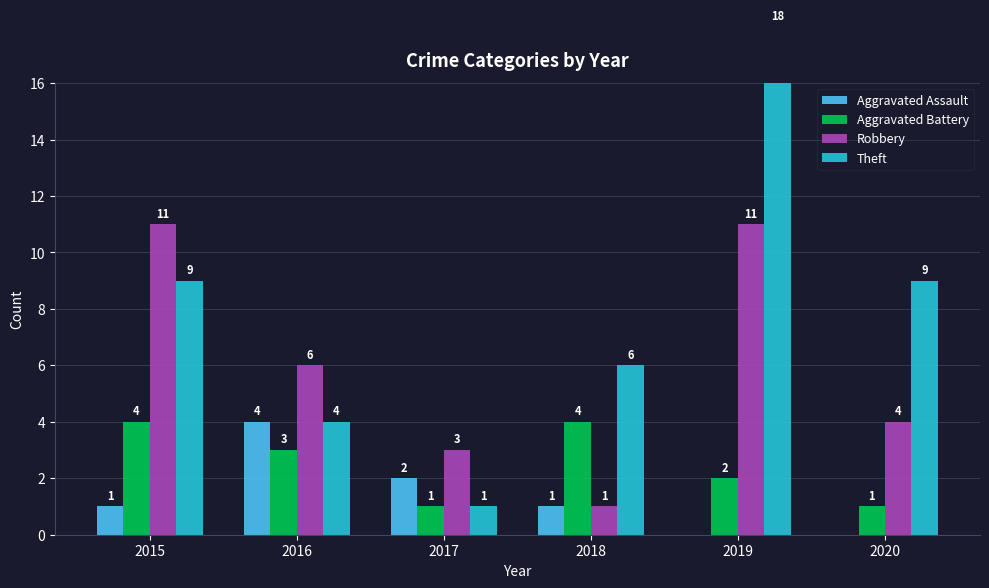

How many Aggravated Assault values are between 0 and 2?

5